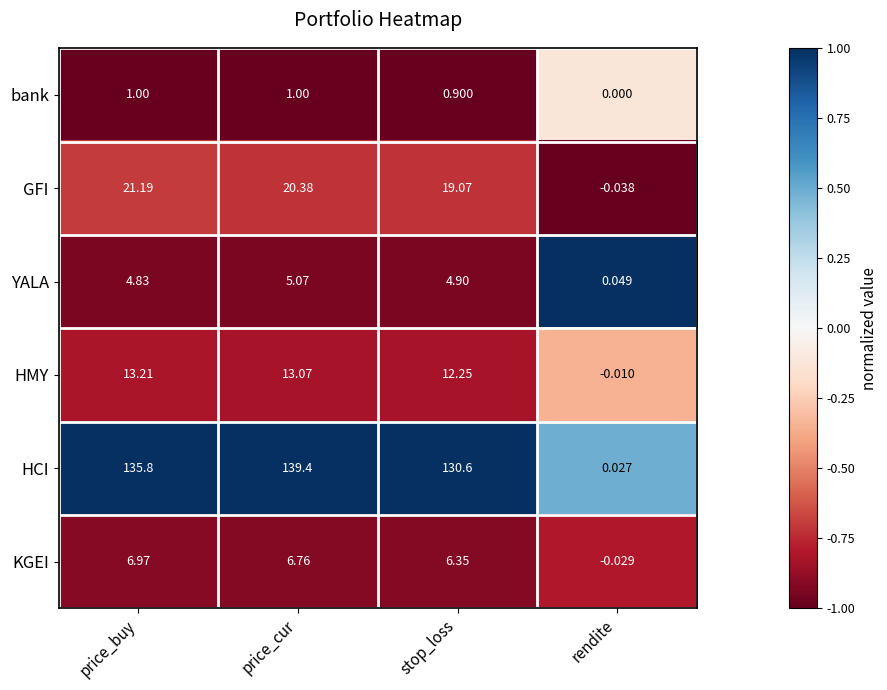

At which category is the sum across all series the highest?

price_cur